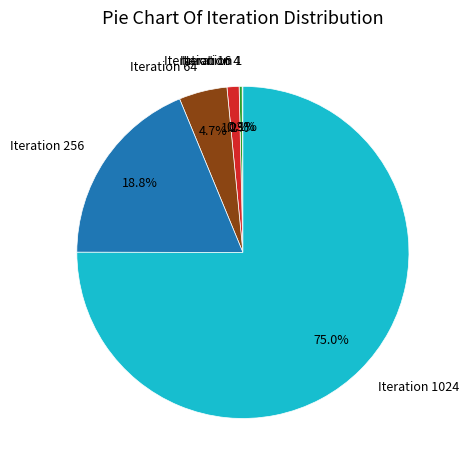

Is there a majority slice in this chart?

Yes